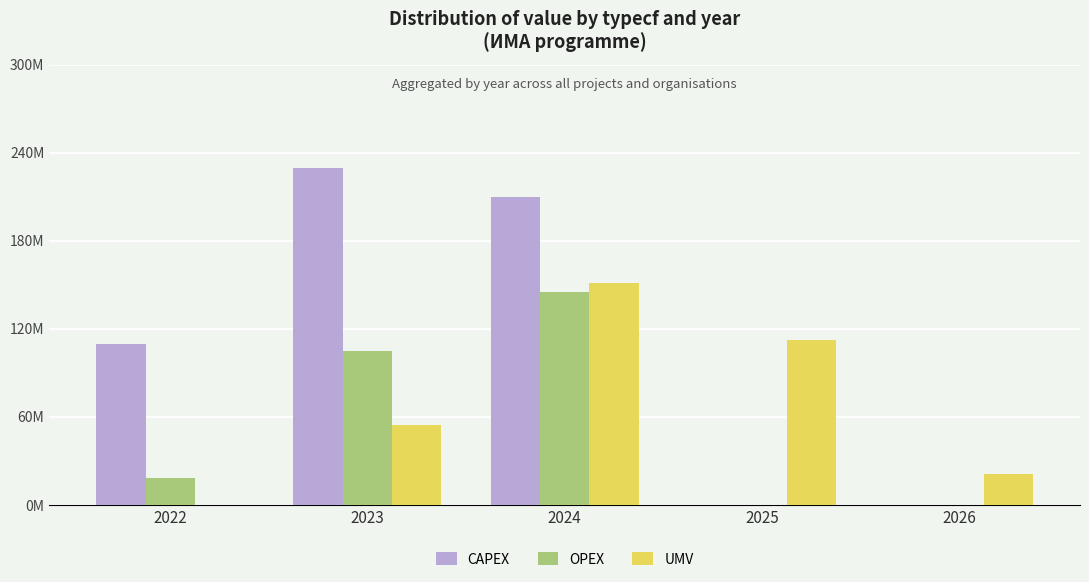

Between 2025 and 2026, which series saw the biggest shift?

UMV